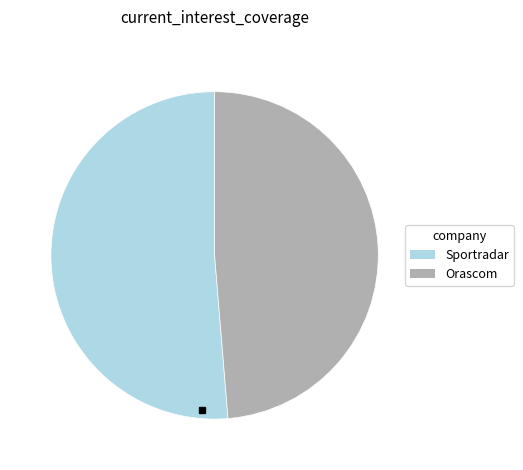

Is there a majority slice in this chart?

Yes